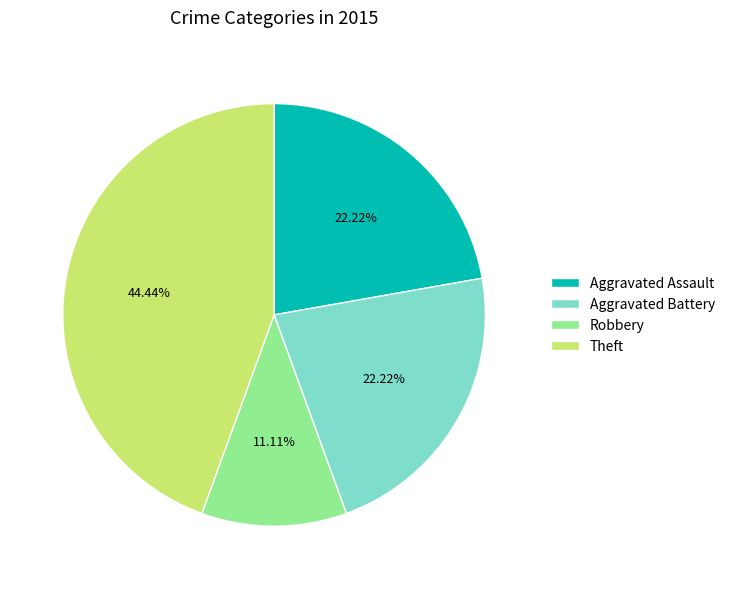

Do Robbery and Aggravated Assault together represent more than half of the pie?

No